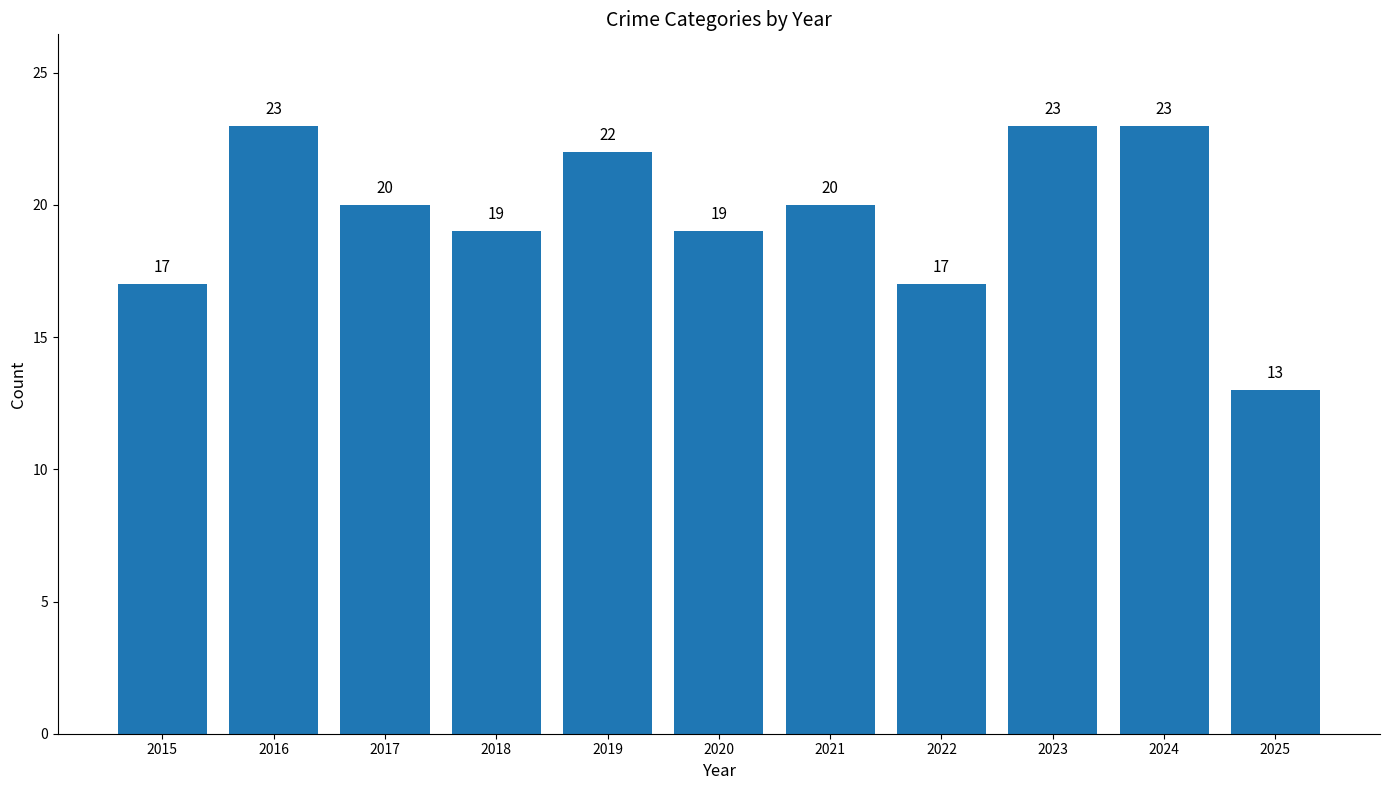

What is the difference between the maximum and minimum values?

10